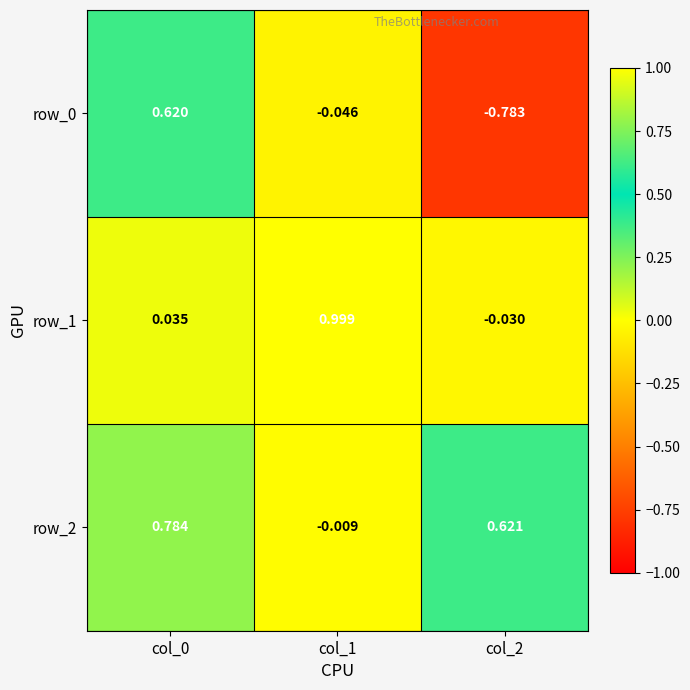

Is the value of row_1 at col_1 greater than the value of row_0 at col_1?

Yes